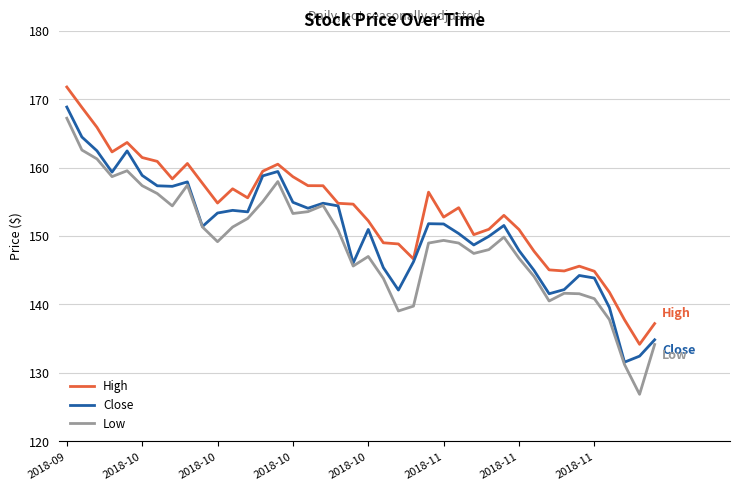

True or false: Low and High cross at least once.

False